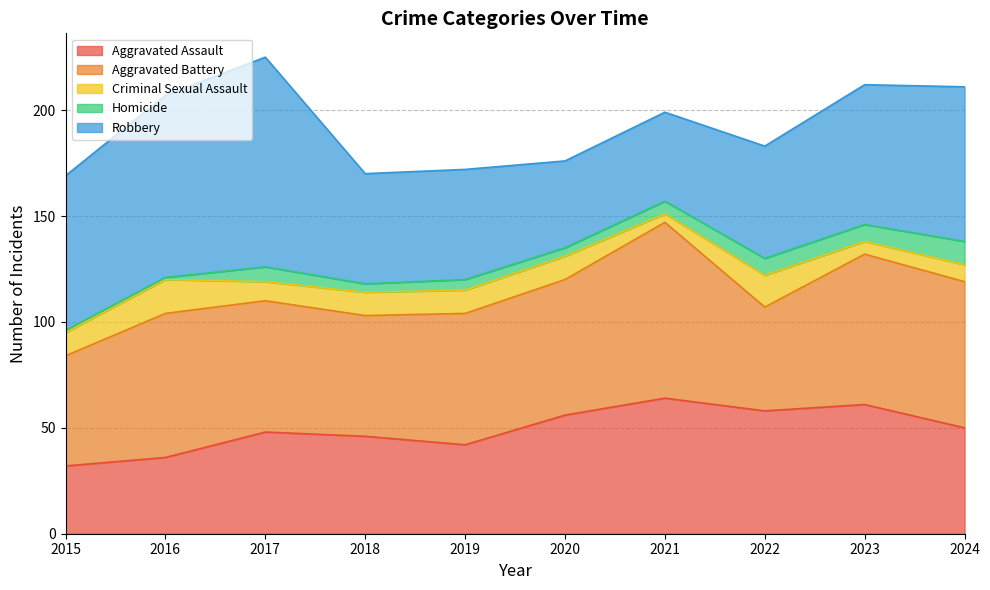

What is the average value of the Aggravated Assault series?

49